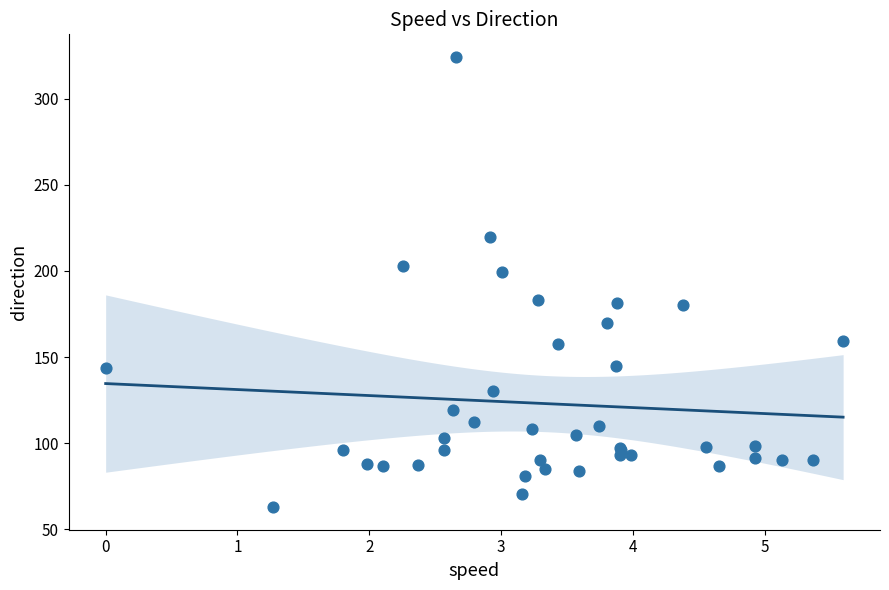

What Y value in the scatter plot is closest to 193?

199.6